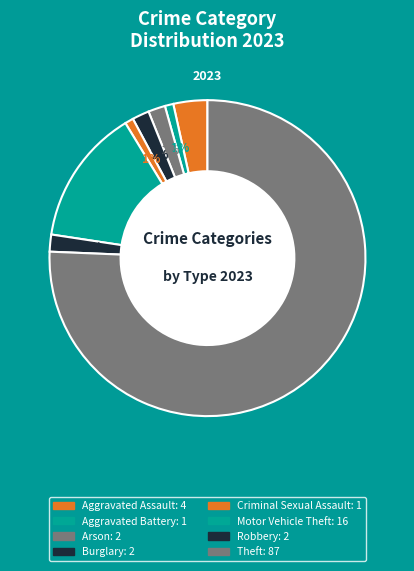

To the nearest percent, what portion does Aggravated Assault represent?

3%